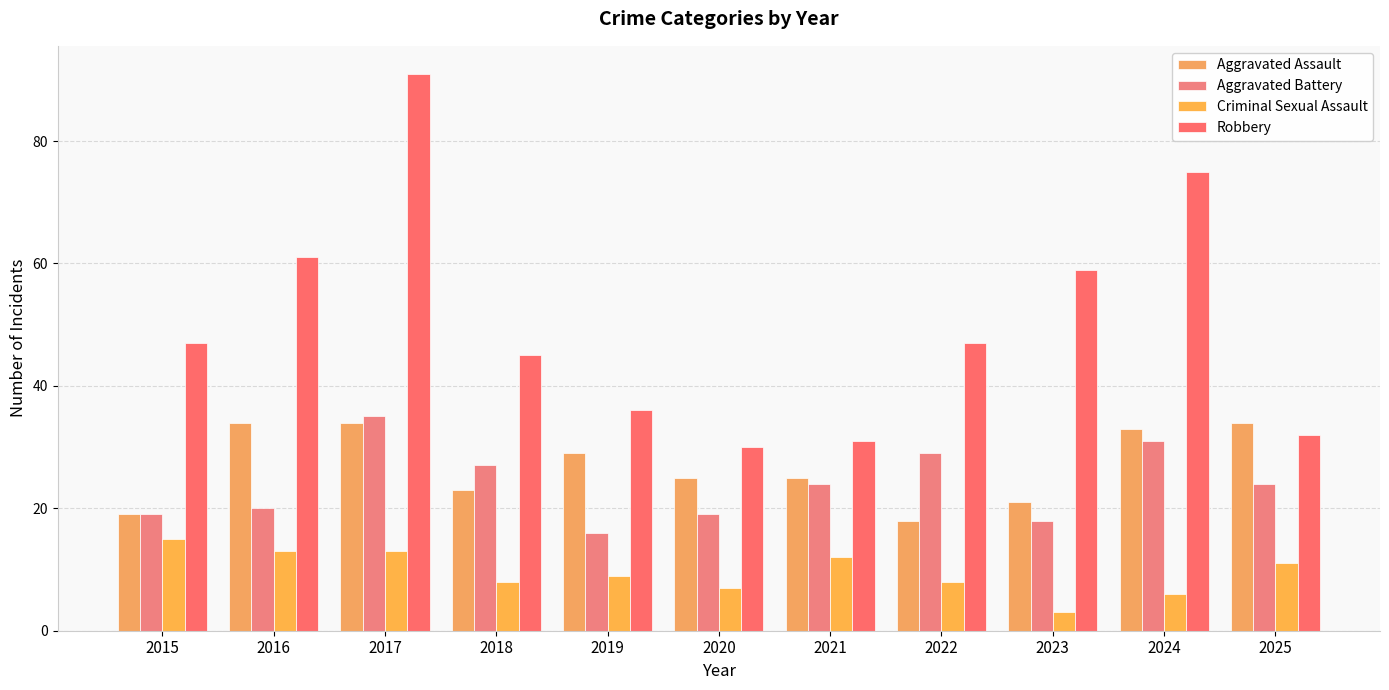

What is the difference between the Aggravated Assault values at 2025 and 2015?

15